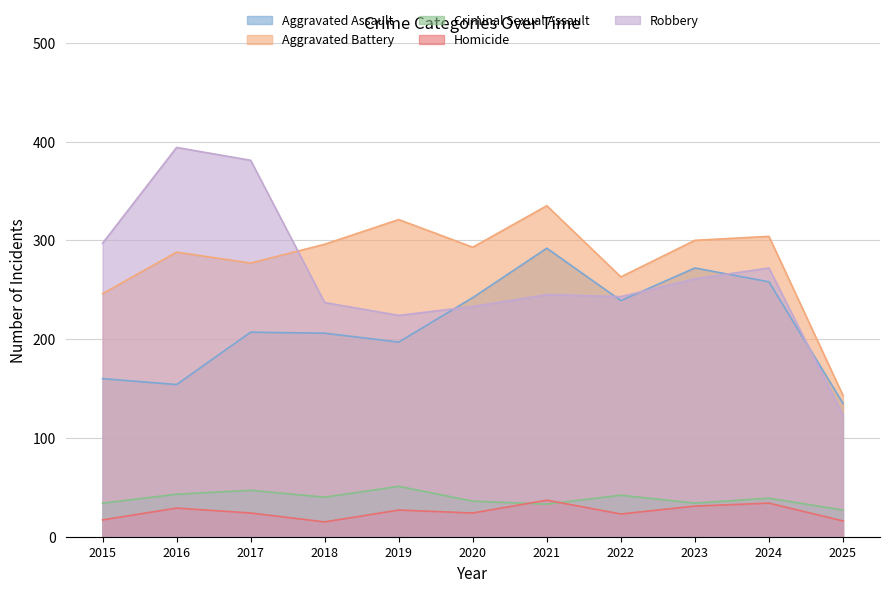

Where is Aggravated Assault nearest to the value 213?

2017